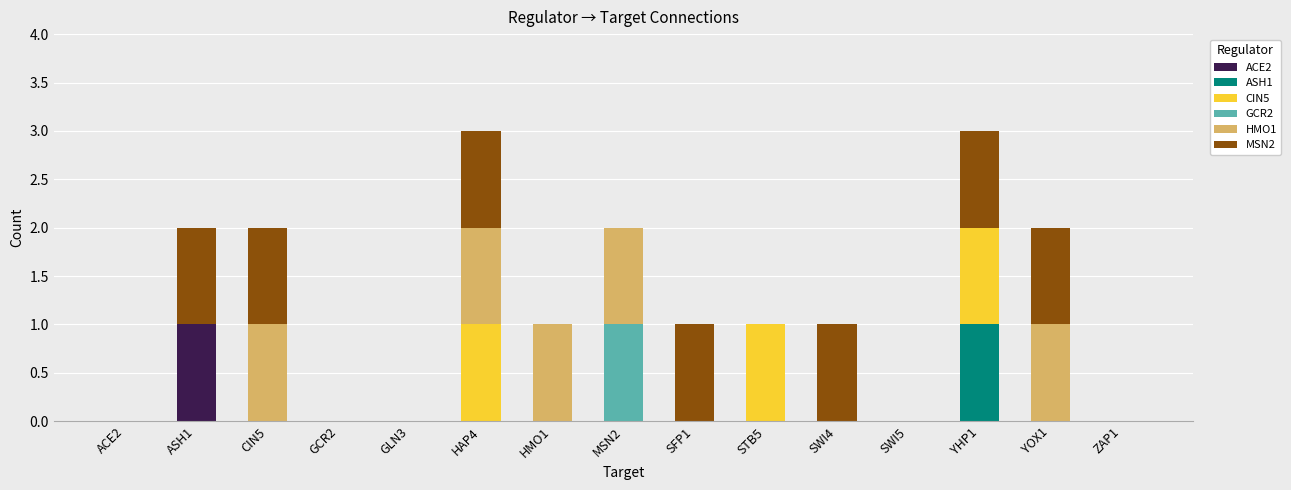

How many data points does each series have?

15